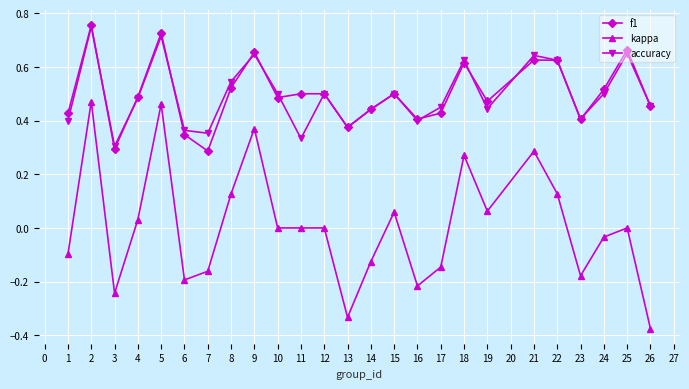

Count the f1 values in the range 0 to 1.

25